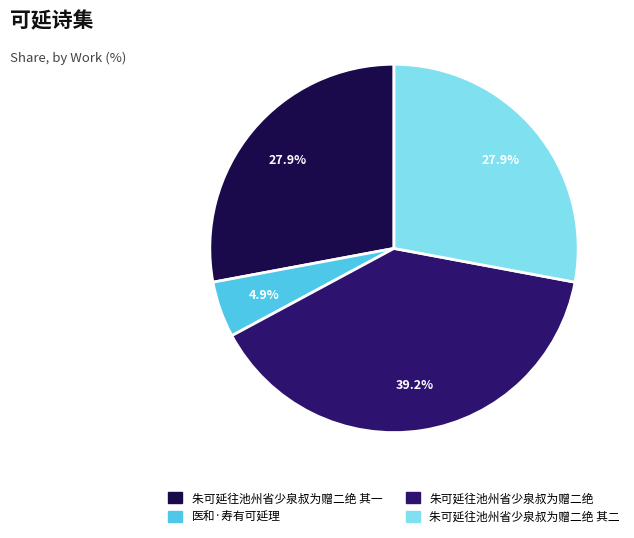

To the nearest percent, what is the average slice percentage?

25%